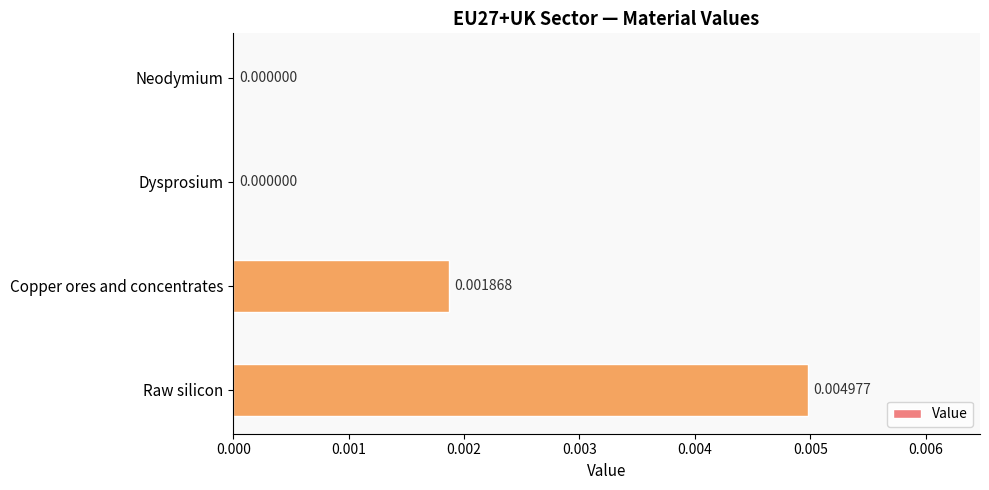

Between Copper ores and concentrates and Raw silicon, which is larger?

Raw silicon